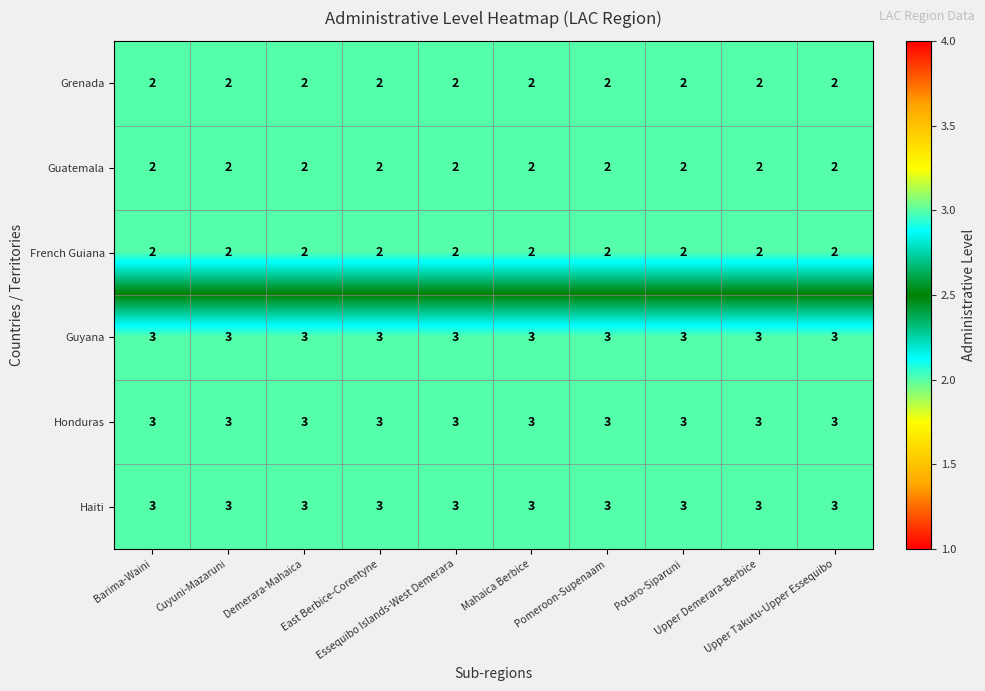

At how many categories does at least one series exceed 2?

10